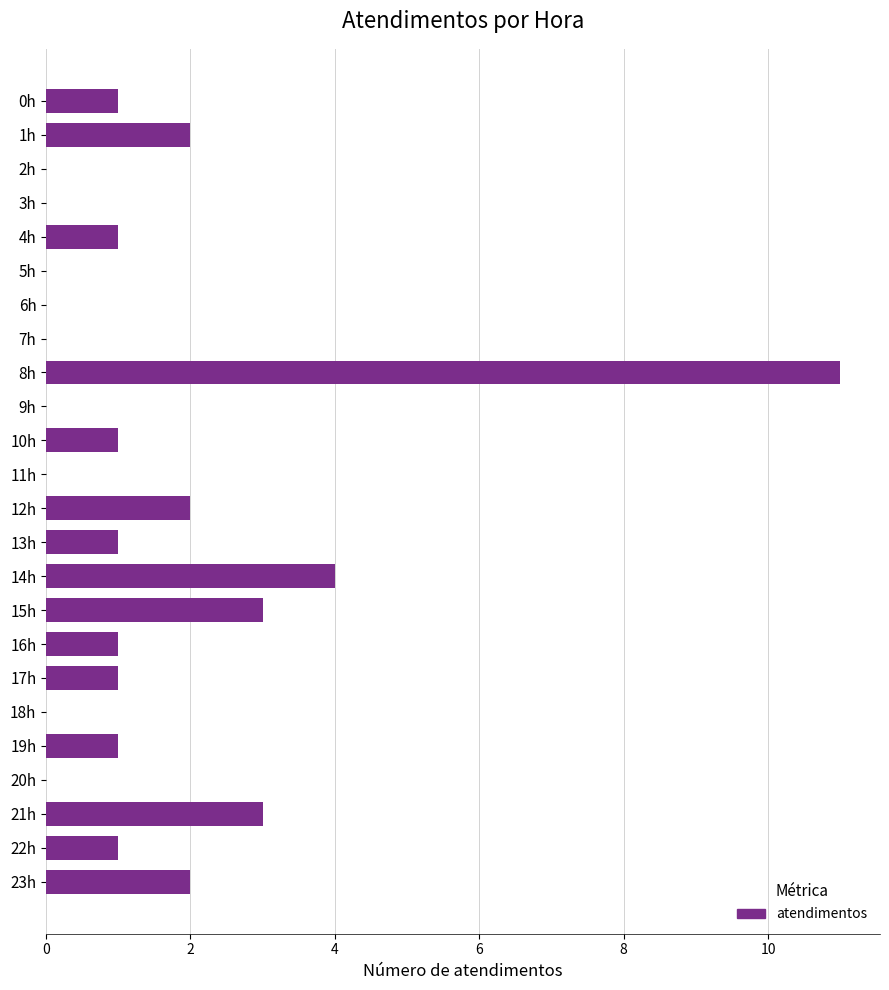

Are the bars horizontal?

Yes